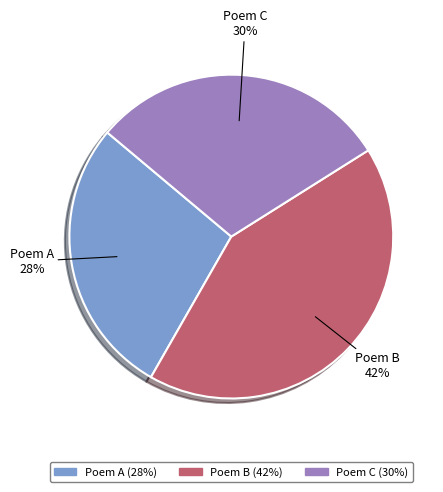

The Poem A slice represents 28% of the pie. True or false?

True